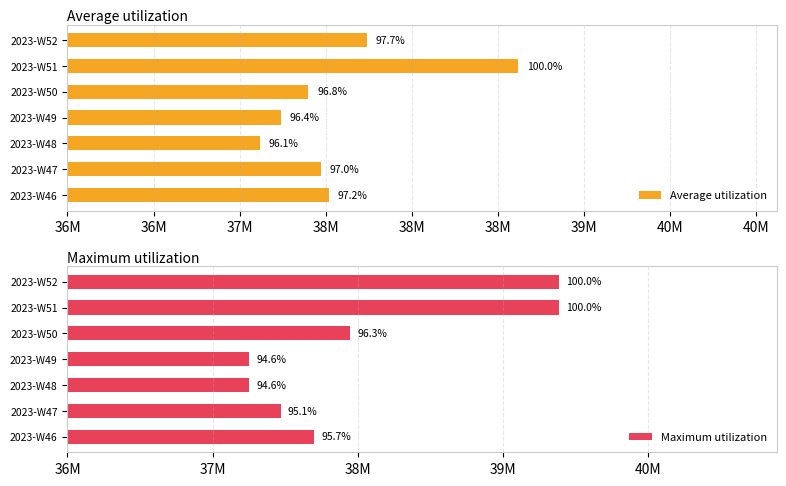

Which series has the largest total across all categories?

Maximum utilization